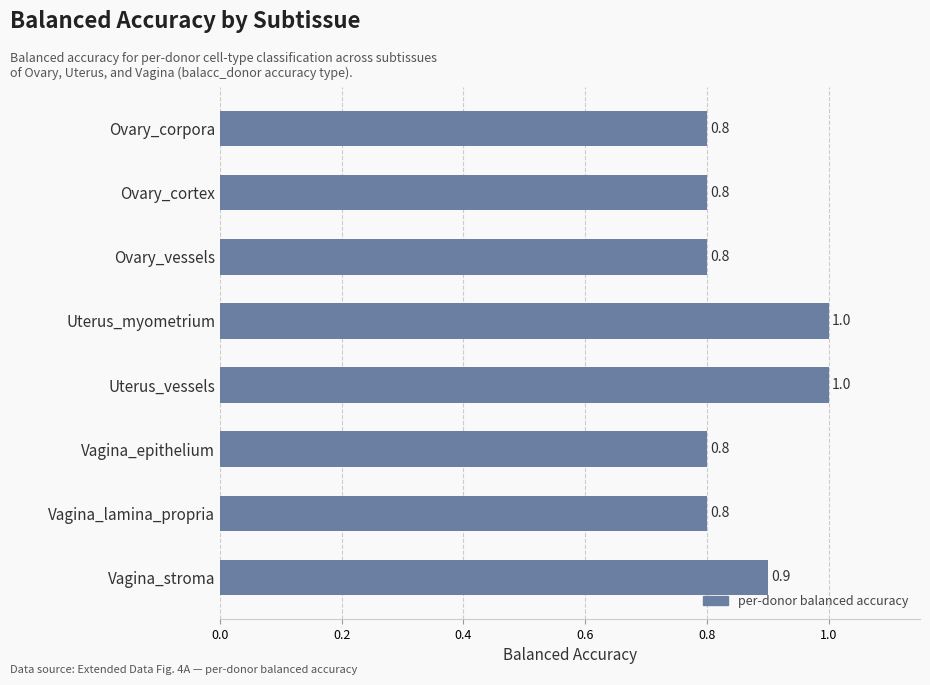

Reading top to bottom, extract all data points from this chart.

Ovary_corpora=0.8	Ovary_cortex=0.8	Ovary_vessels=0.8	Uterus_myometrium=1.0	Uterus_vessels=1.0	Vagina_epithelium=0.8	Vagina_lamina_propria=0.8	Vagina_stroma=0.9